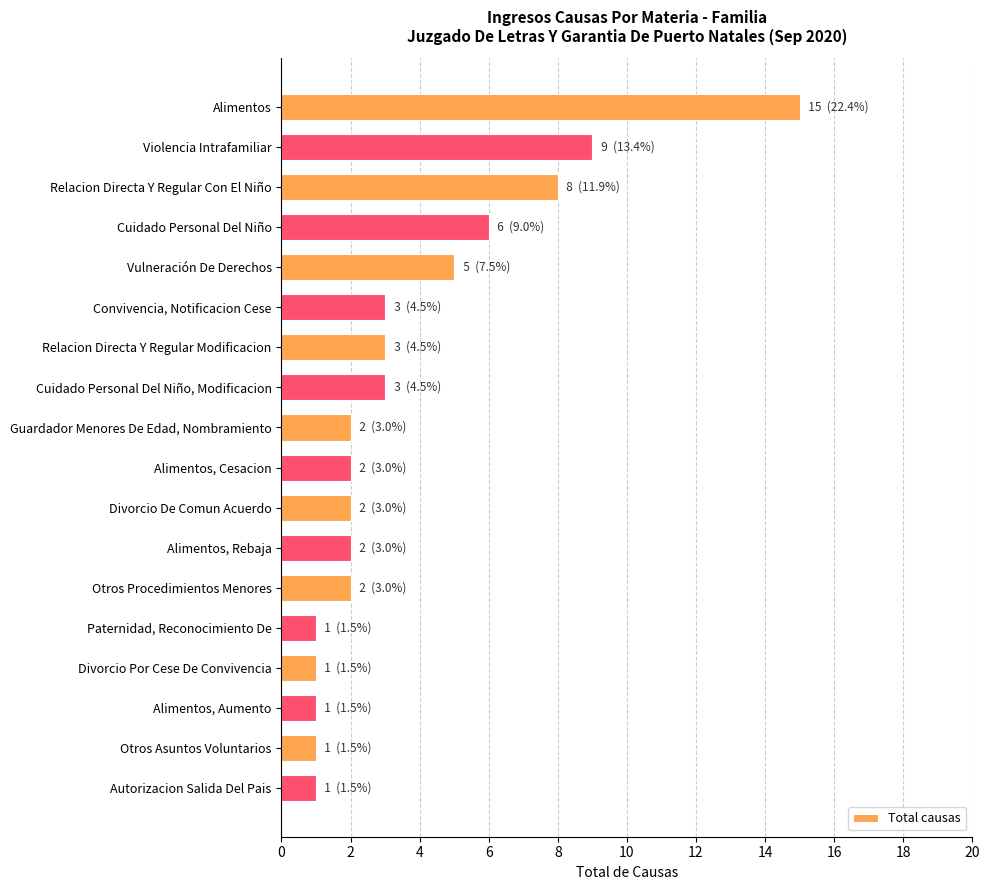

What is the greatest value displayed?

15